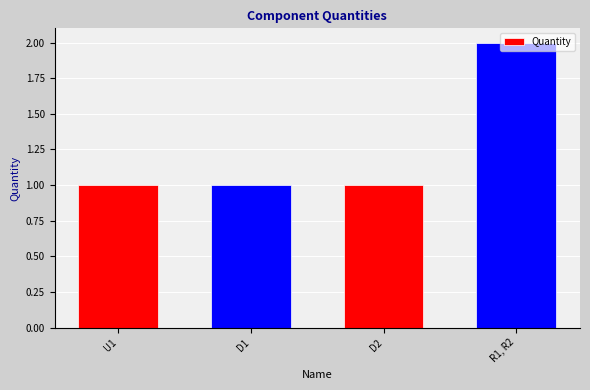

What is the sum of the values at D2 and U1?

2